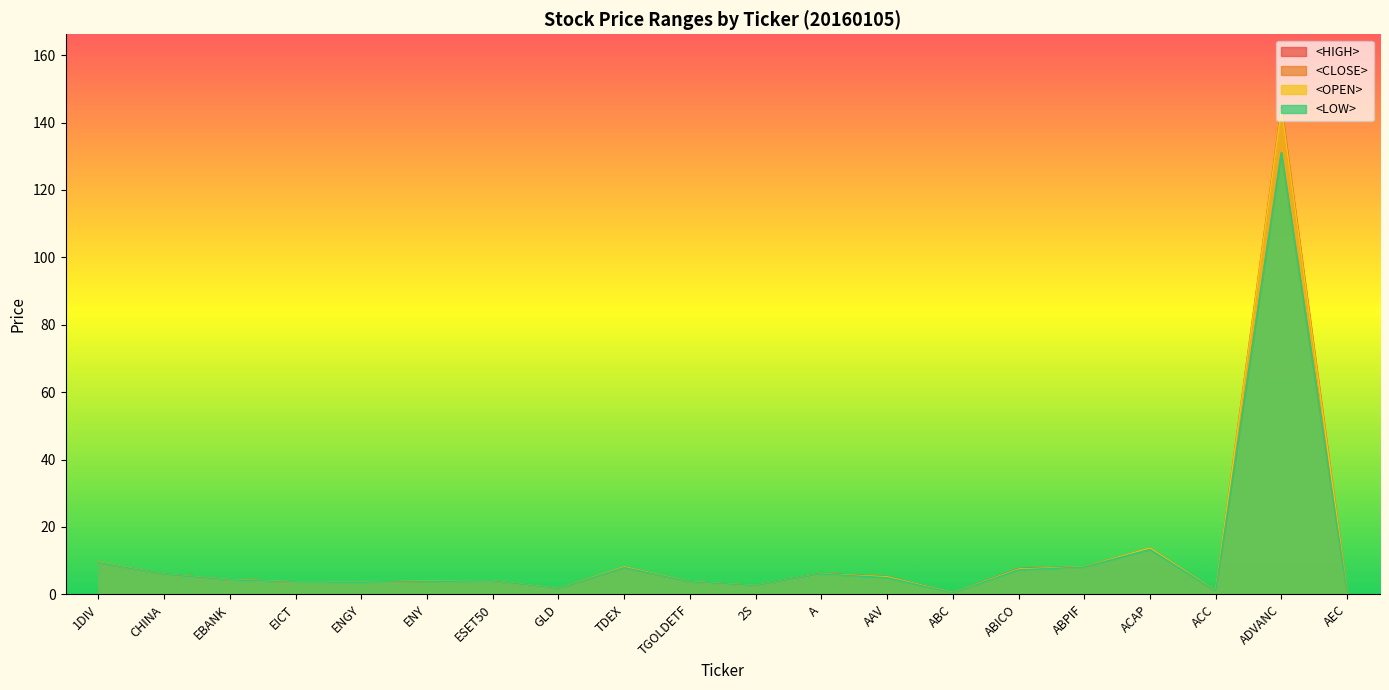

Does the chart have visible grid lines?

No